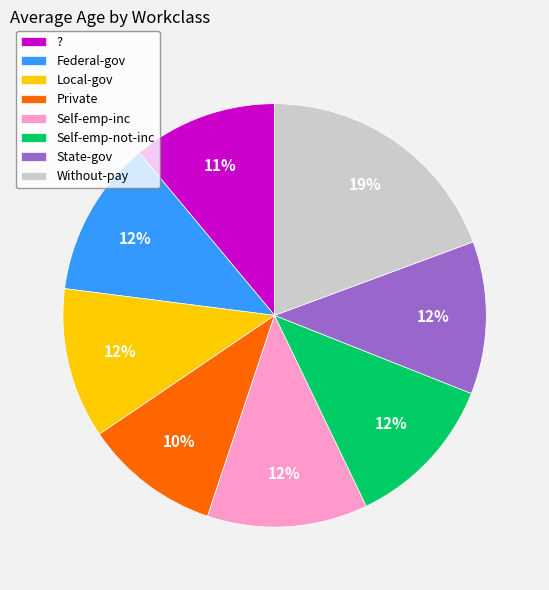

To the nearest percent, what percentage of the pie is ??

11%